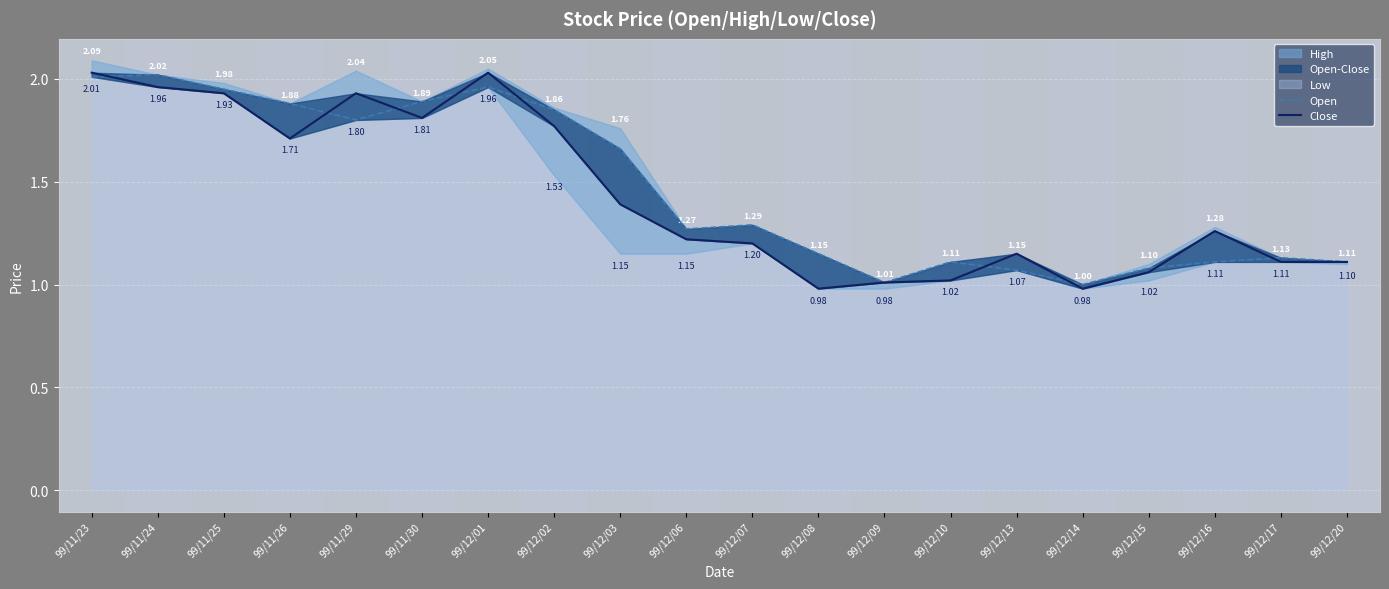

What is the sum of the Close values at 99/12/08 and 99/12/15?

2.0